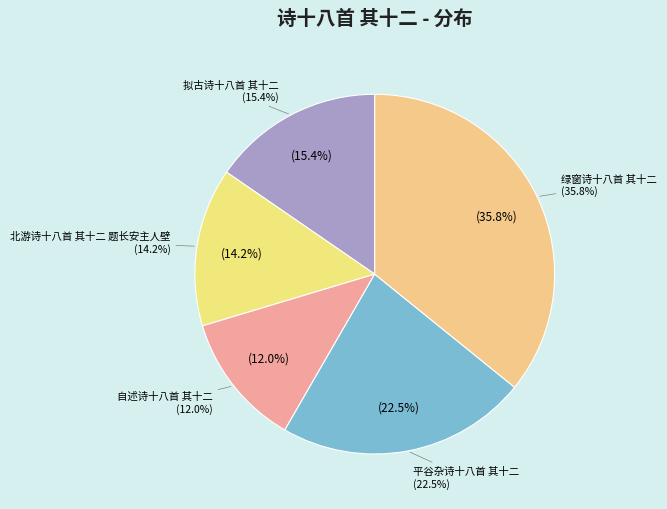

To the nearest percent, what is the difference between the 北游诗十八首 其十二 题长安主人壁 and 自述诗十八首 其十二 slice percentages?

2%